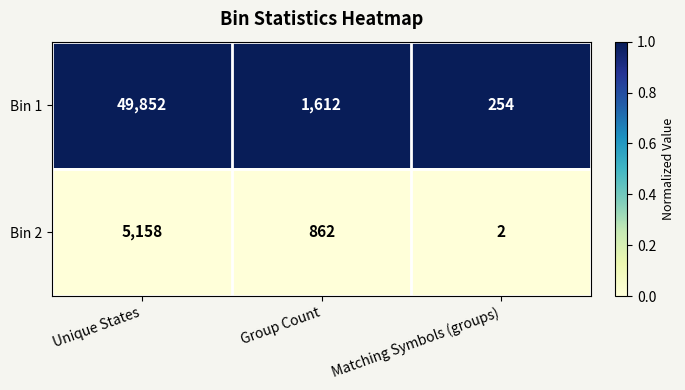

Which series has the largest total across all categories?

Bin 1